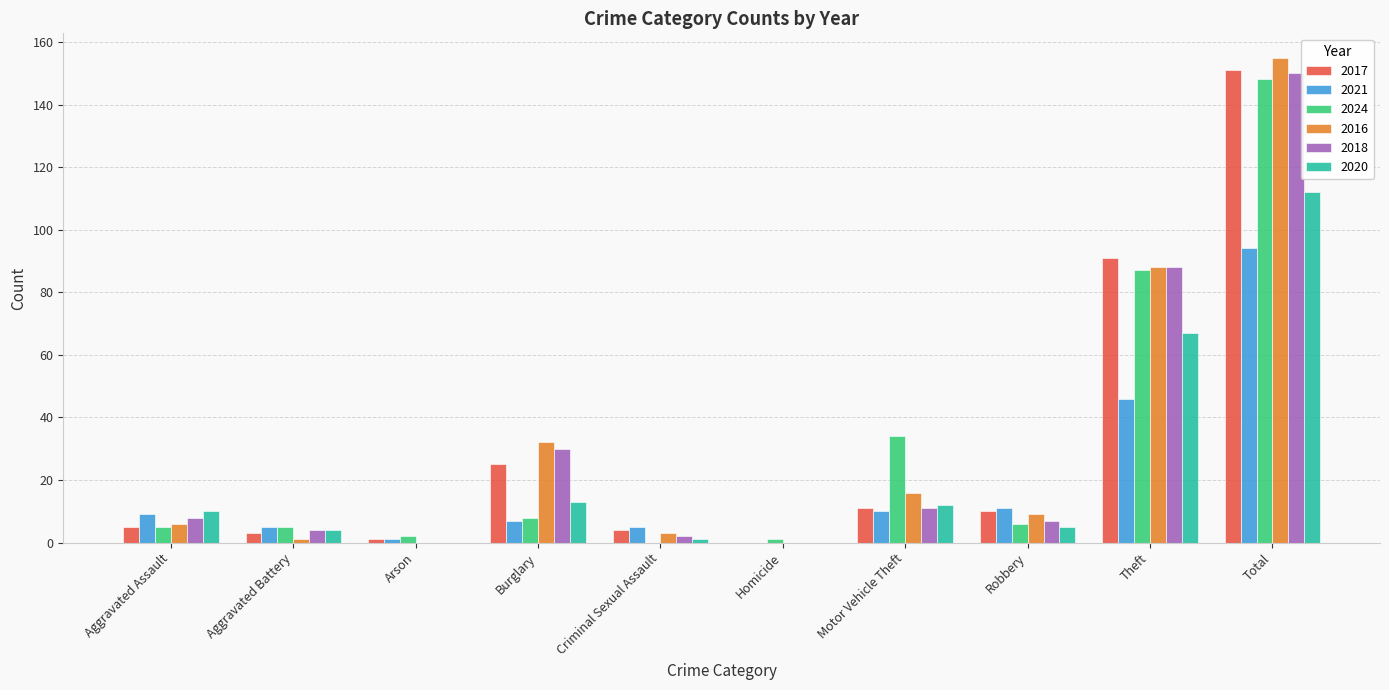

At which category is the sum across all series the highest?

Total